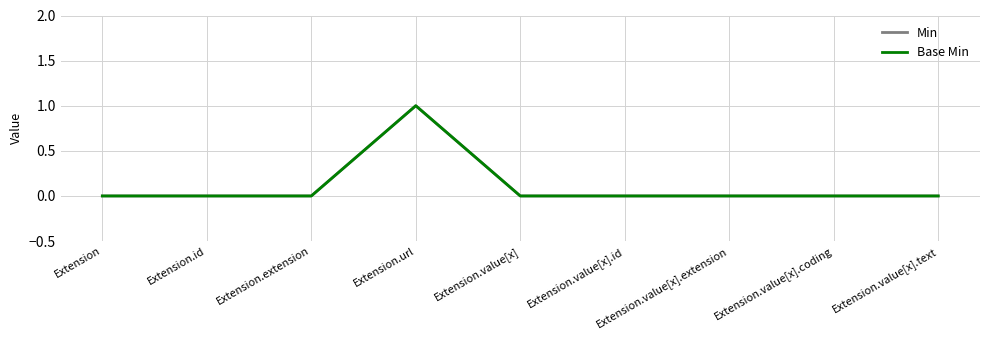

Does the chart display data point markers on the line(s)?

No